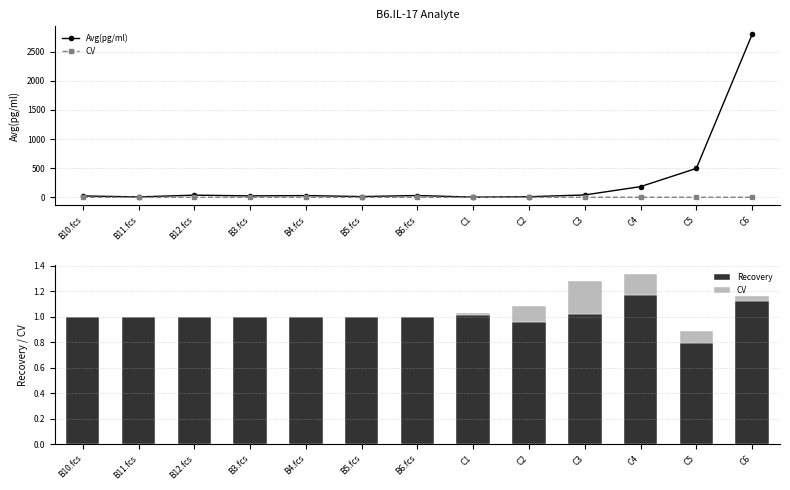

How many categories are shown in the chart?

13